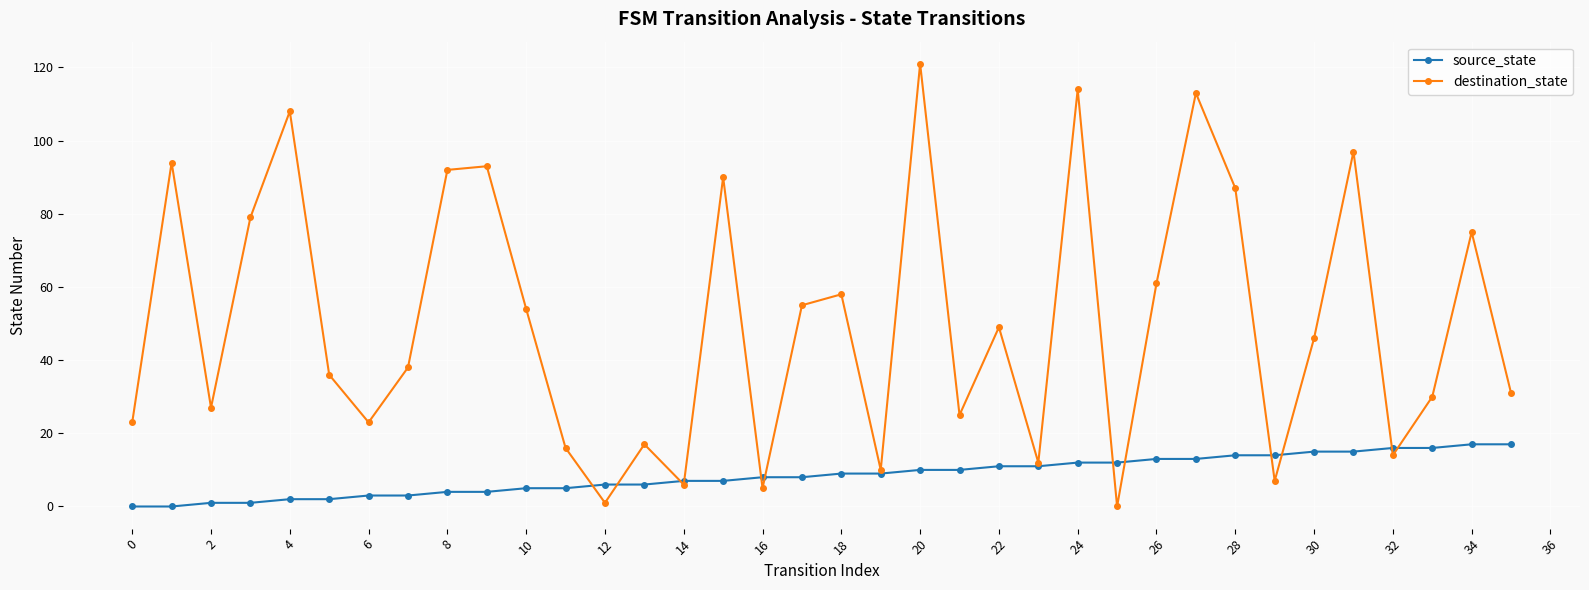

What is the value of the source_state point at the 33rd from the left?

16